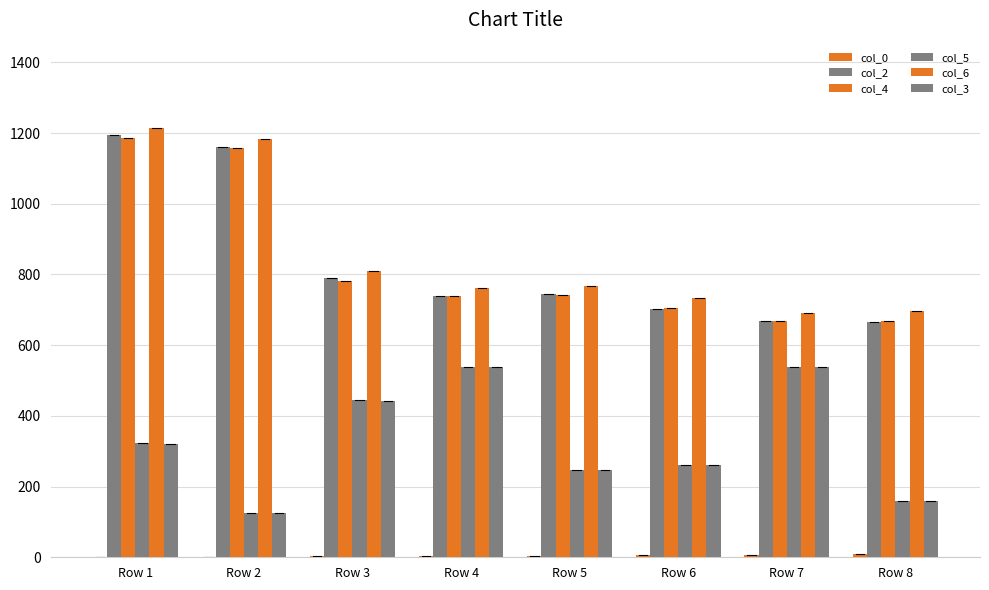

What is the difference between the maximum and minimum values in the col_5 series?

414